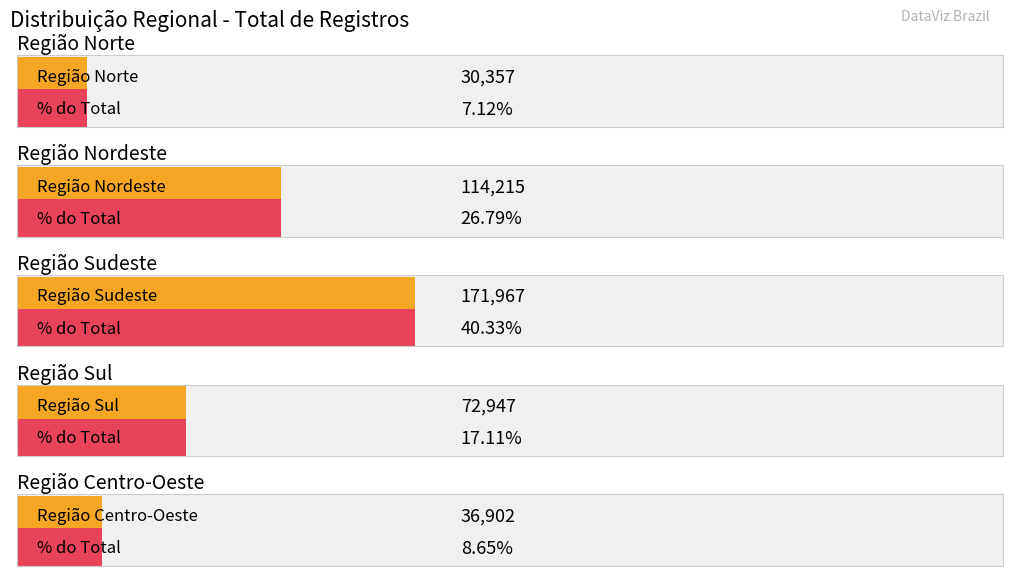

What is the label of the 3rd bar from the right?

Região Sudeste